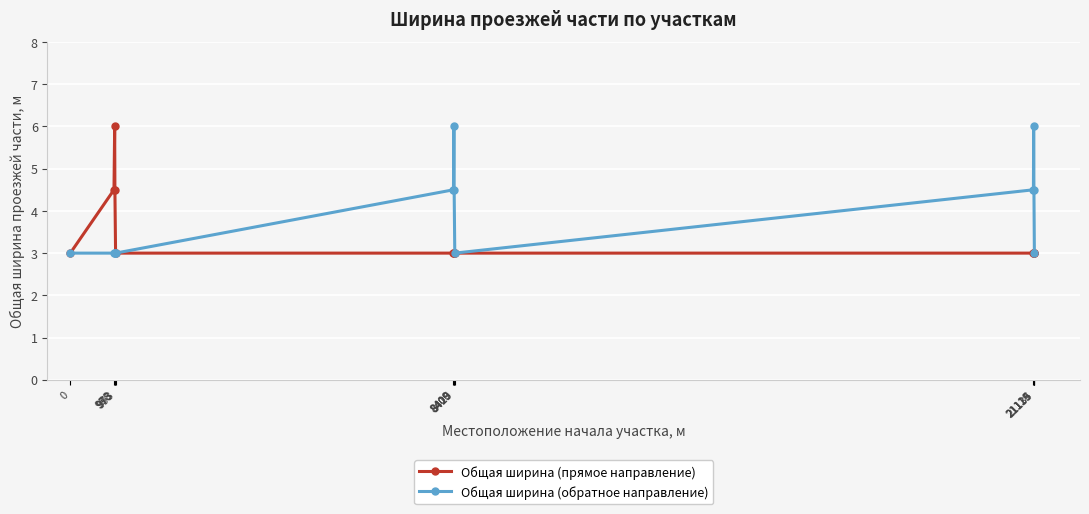

List the series in order of their overall mean, highest first.

Общая ширина (обратное направление), Общая ширина (прямое направление)